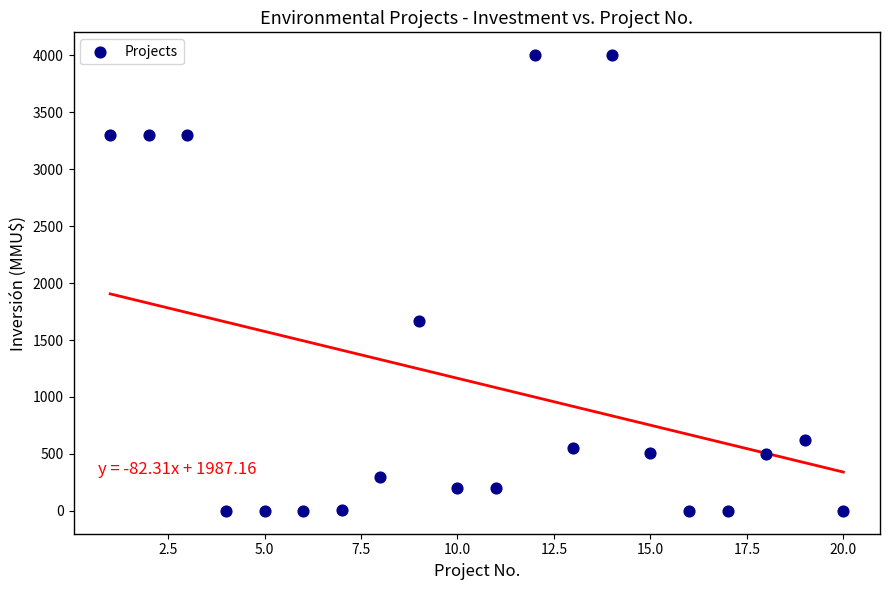

What Y value in the scatter plot is closest to 2000?

1667